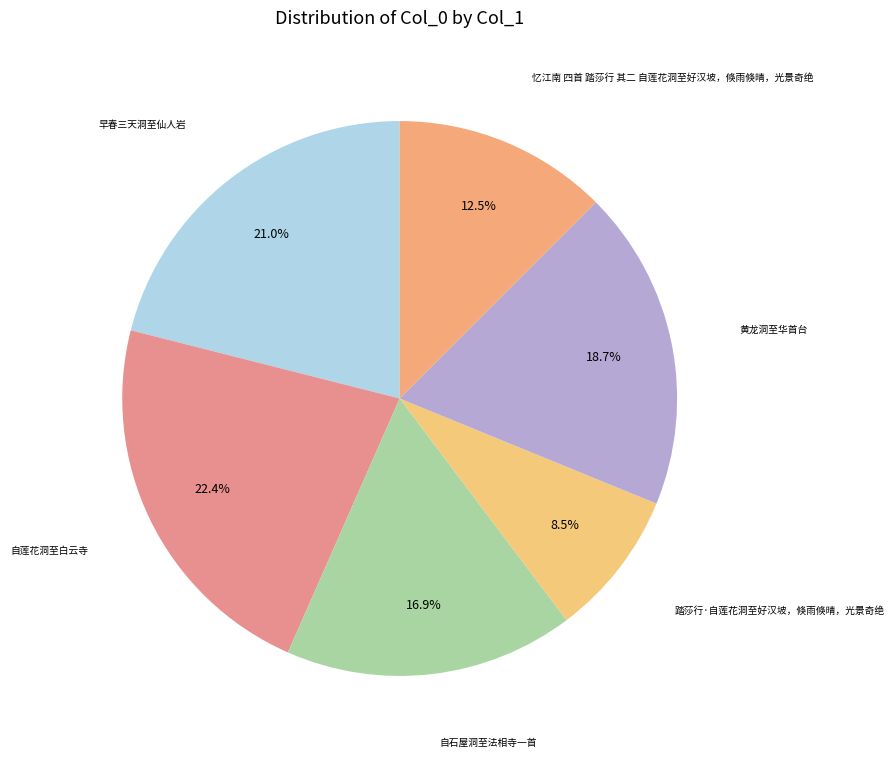

Rank the categories by value from highest to lowest.

自莲花洞至白云寺, 早春三天洞至仙人岩, 黄龙洞至华首台, 自石屋洞至法相寺一首, 忆江南 四首 踏莎行 其二 自莲花洞至好汉坡，倏雨倏晴，光景奇绝, 踏莎行·自莲花洞至好汉坡，倏雨倏晴，光景奇绝